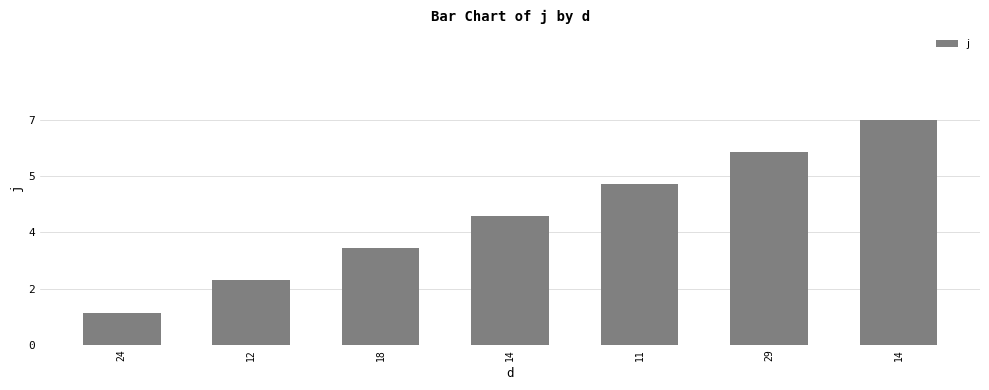

List the labels in order of value, smallest first.

24, 12, 18, 14, 11, 29, 14